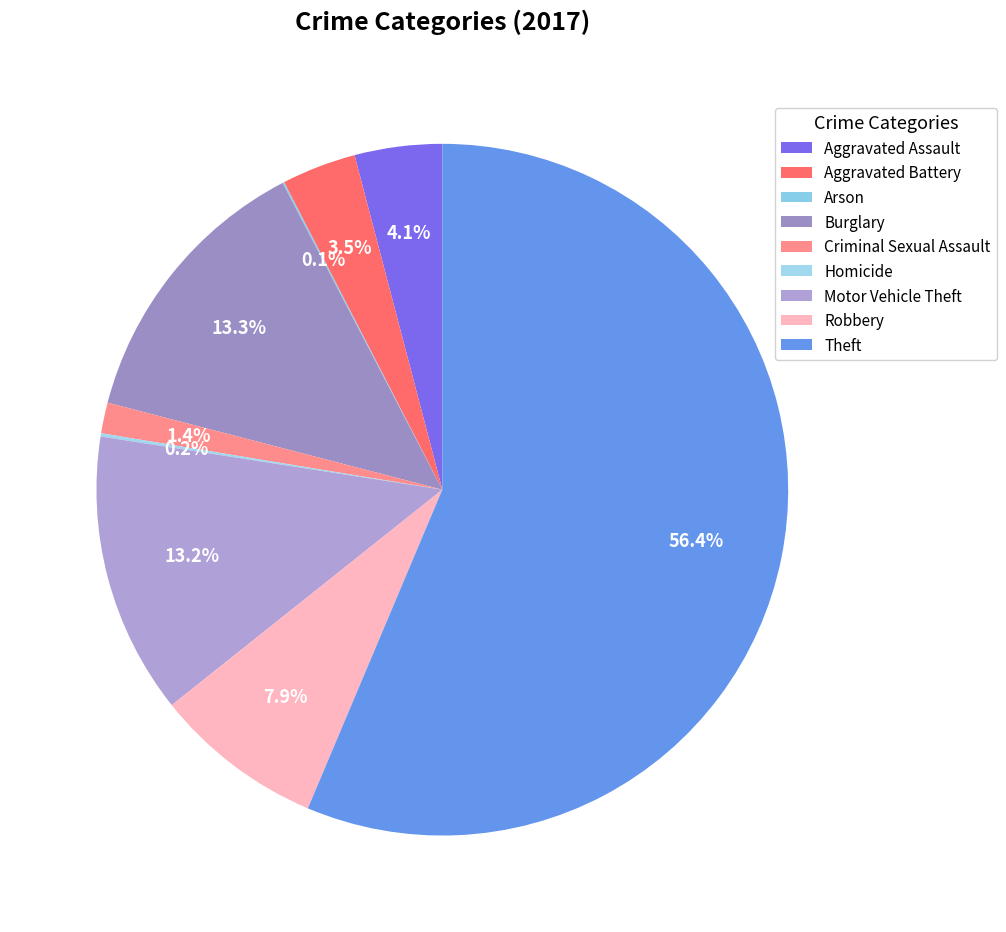

True or false: Burglary accounts for 13% of the total.

True